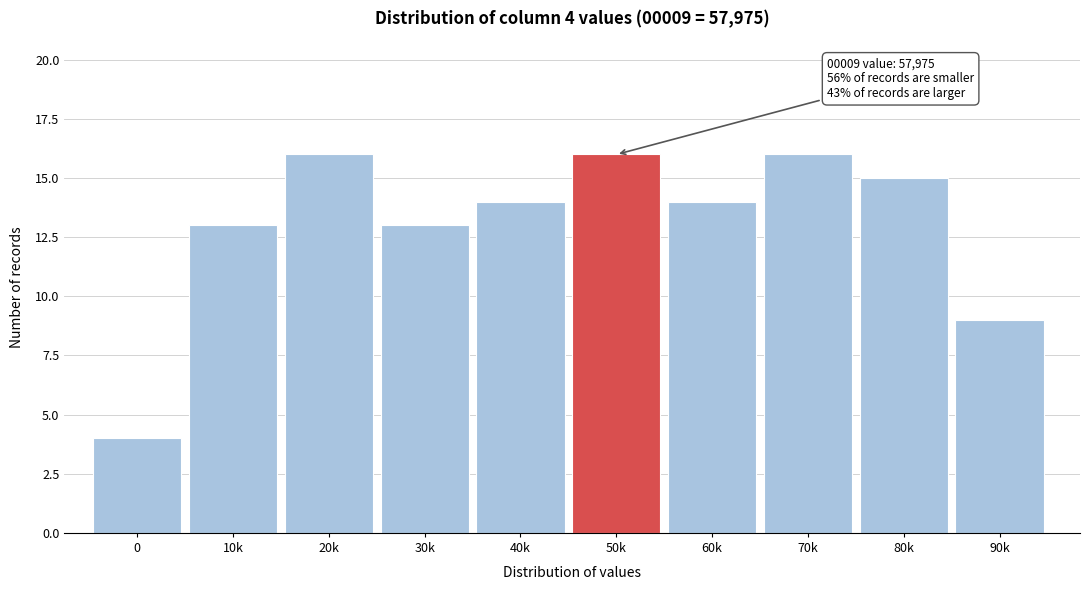

Reading left to right, extract all data points from this chart.

4	13	16	13	14	16	14	16	15	9